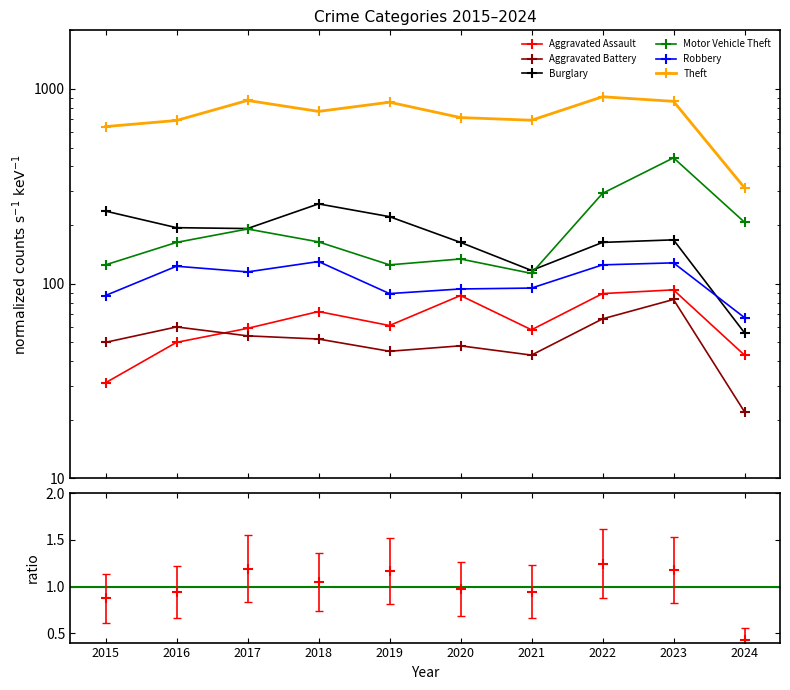

The value of Theft at 2015 is 1.1. True or false?

False